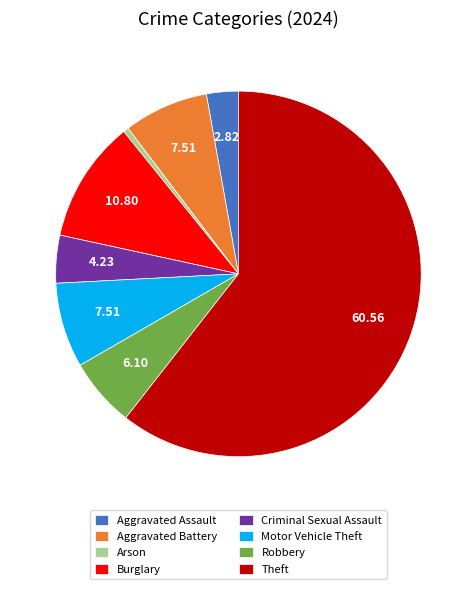

Is there a majority slice in this chart?

Yes